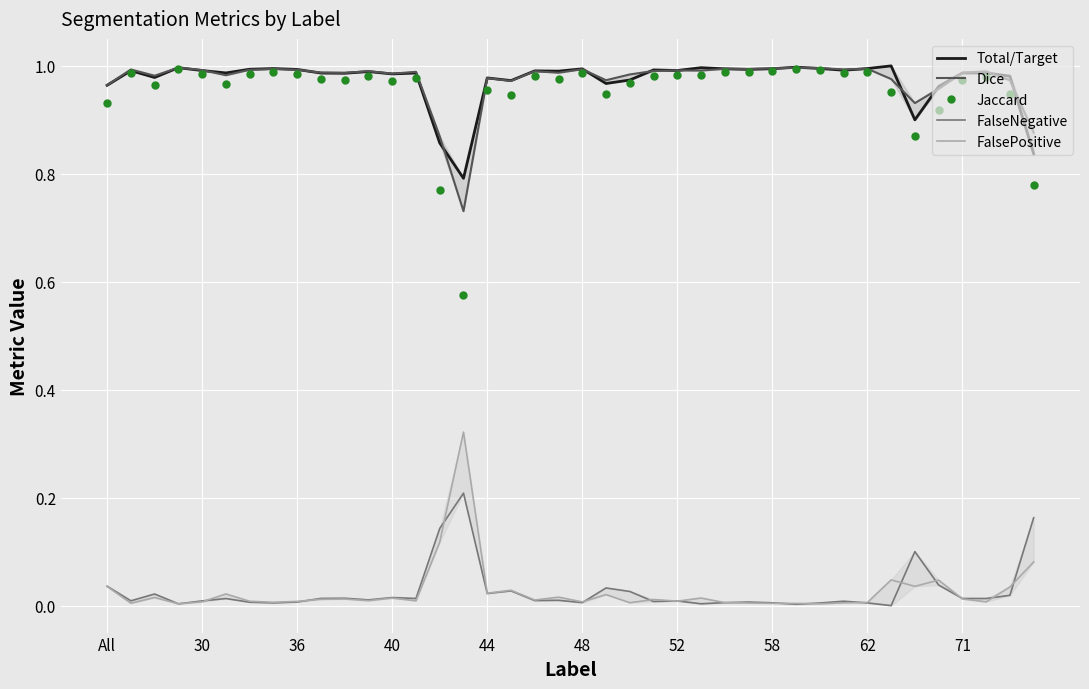

The value of Jaccard at 30 is 1.6. True or false?

False